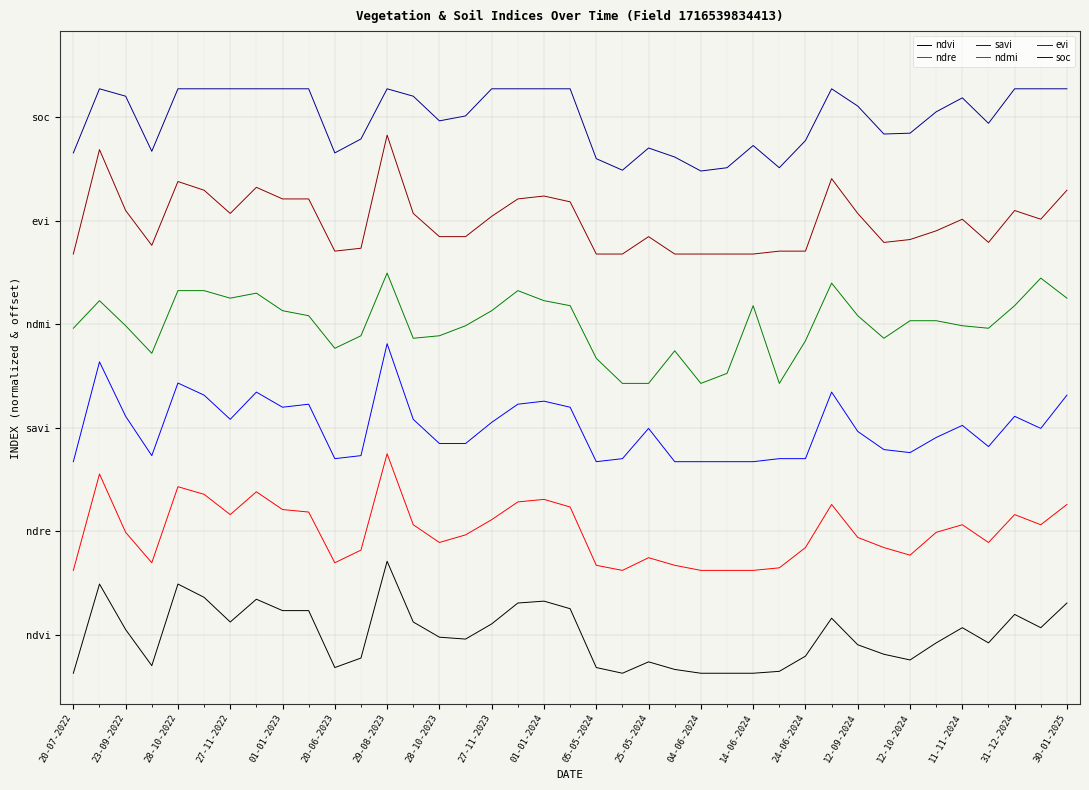

Does the chart display data point markers on the line(s)?

No